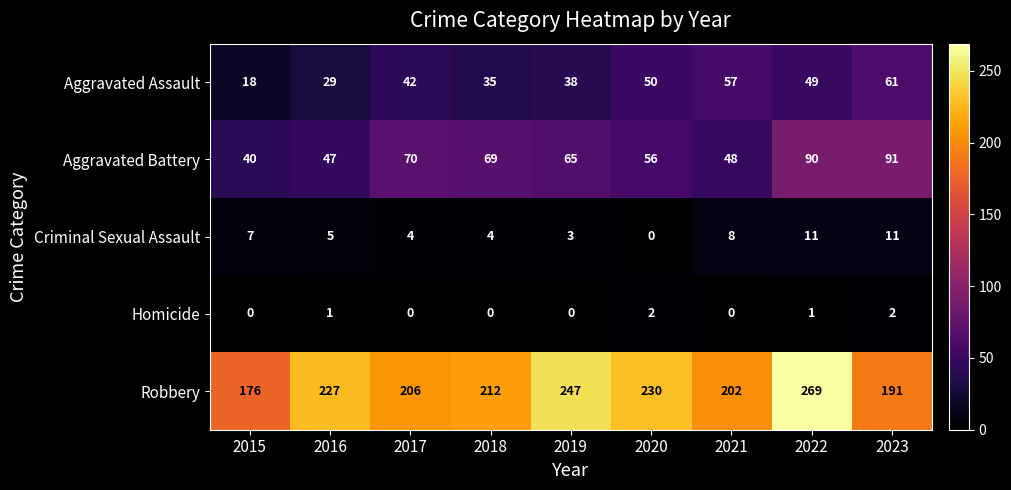

Where is Criminal Sexual Assault nearest to the value 5?

2016